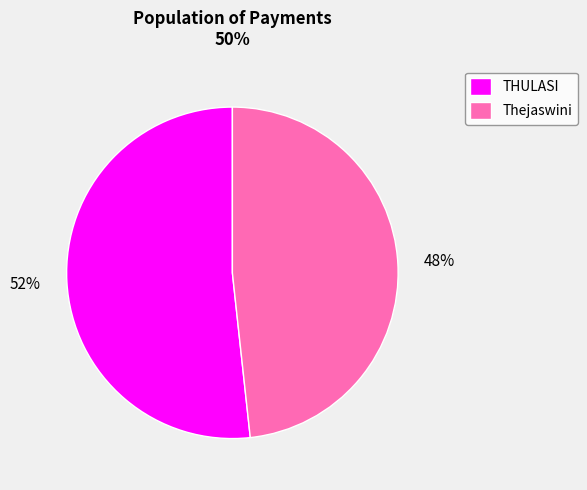

Between Thejaswini and THULASI, which is larger?

THULASI